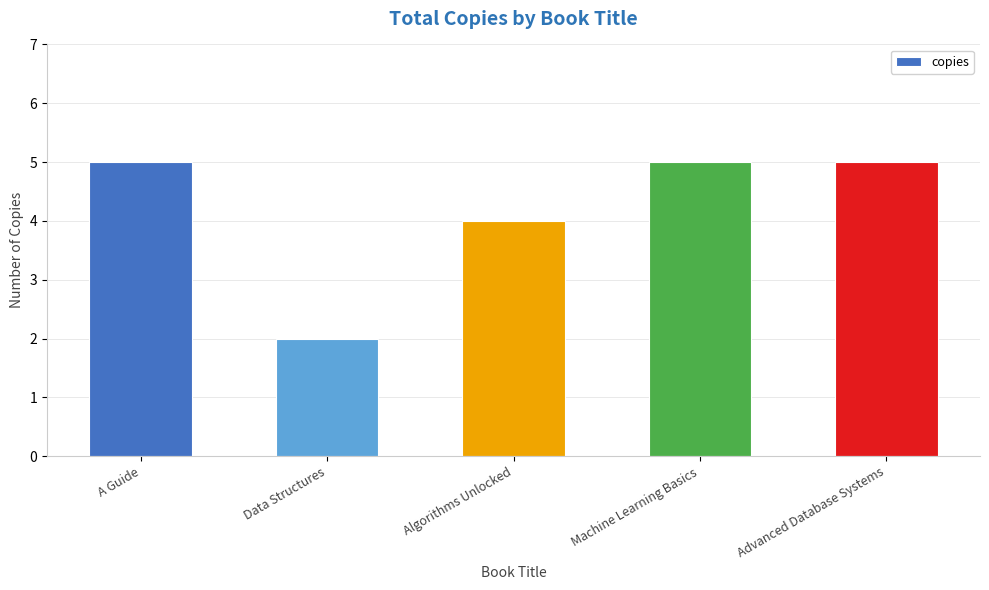

Reading left to right, what are all the values shown in this chart?

5	2	4	5	5